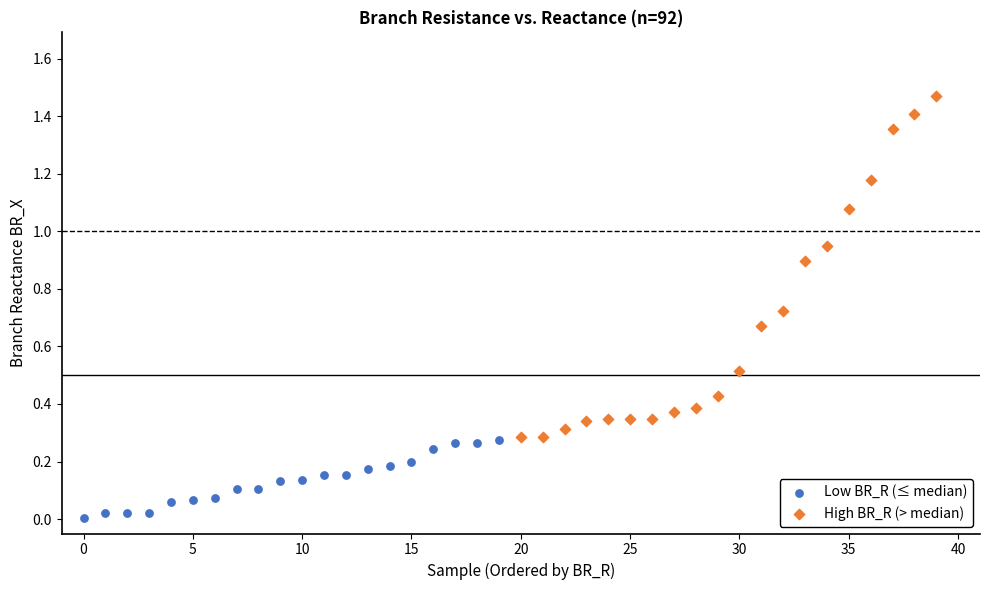

Which series reaches the maximum Y coordinate?

High BR_R (> median)